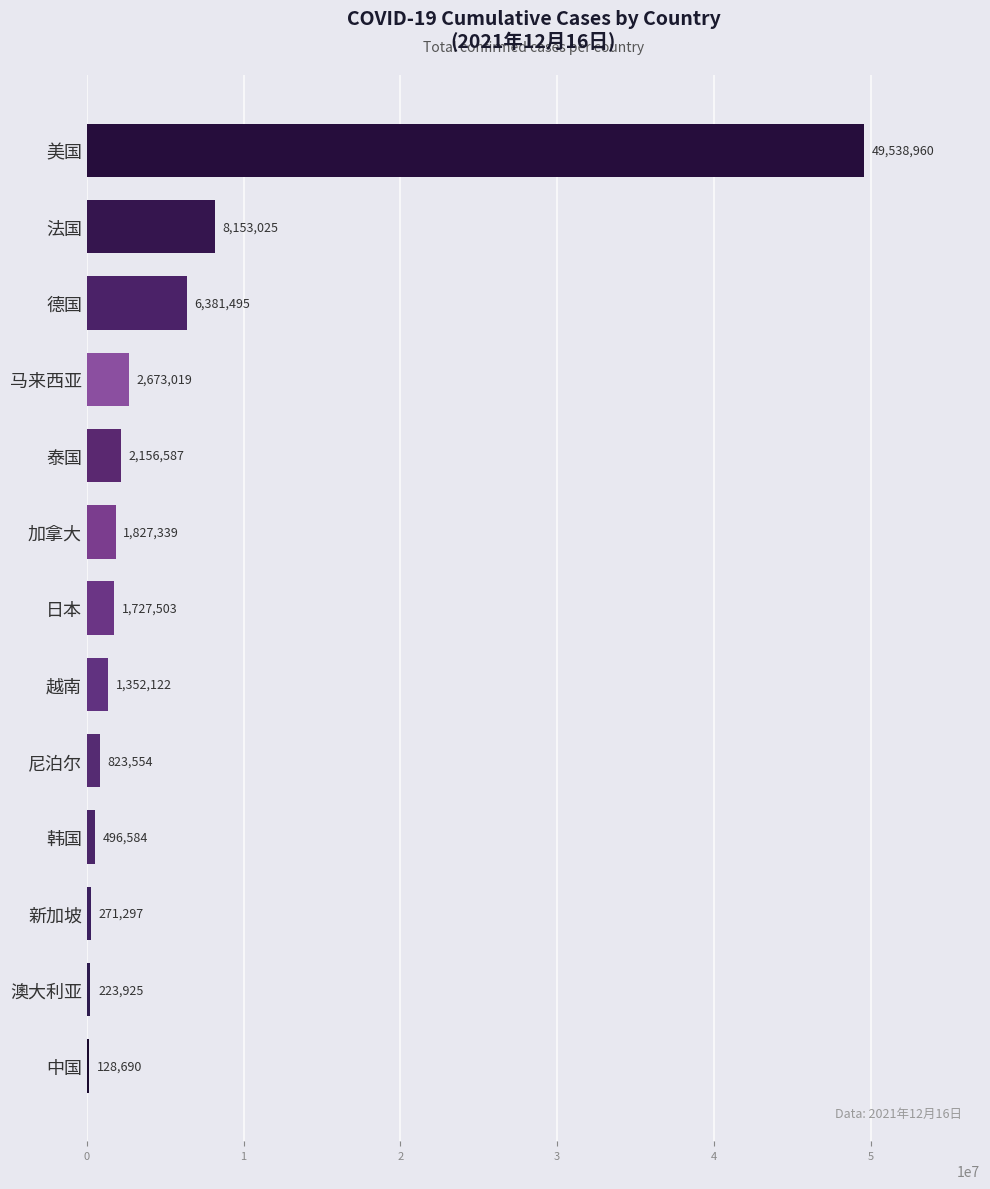

What is the maximum value shown in the chart?

49538960